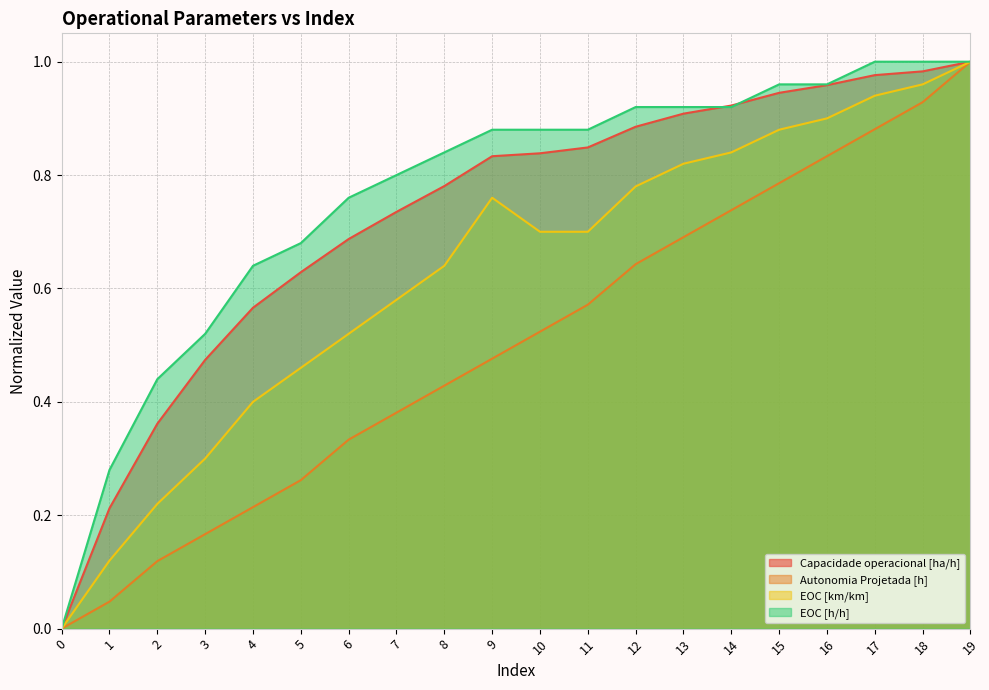

Between 5 and 7, which is larger?

7